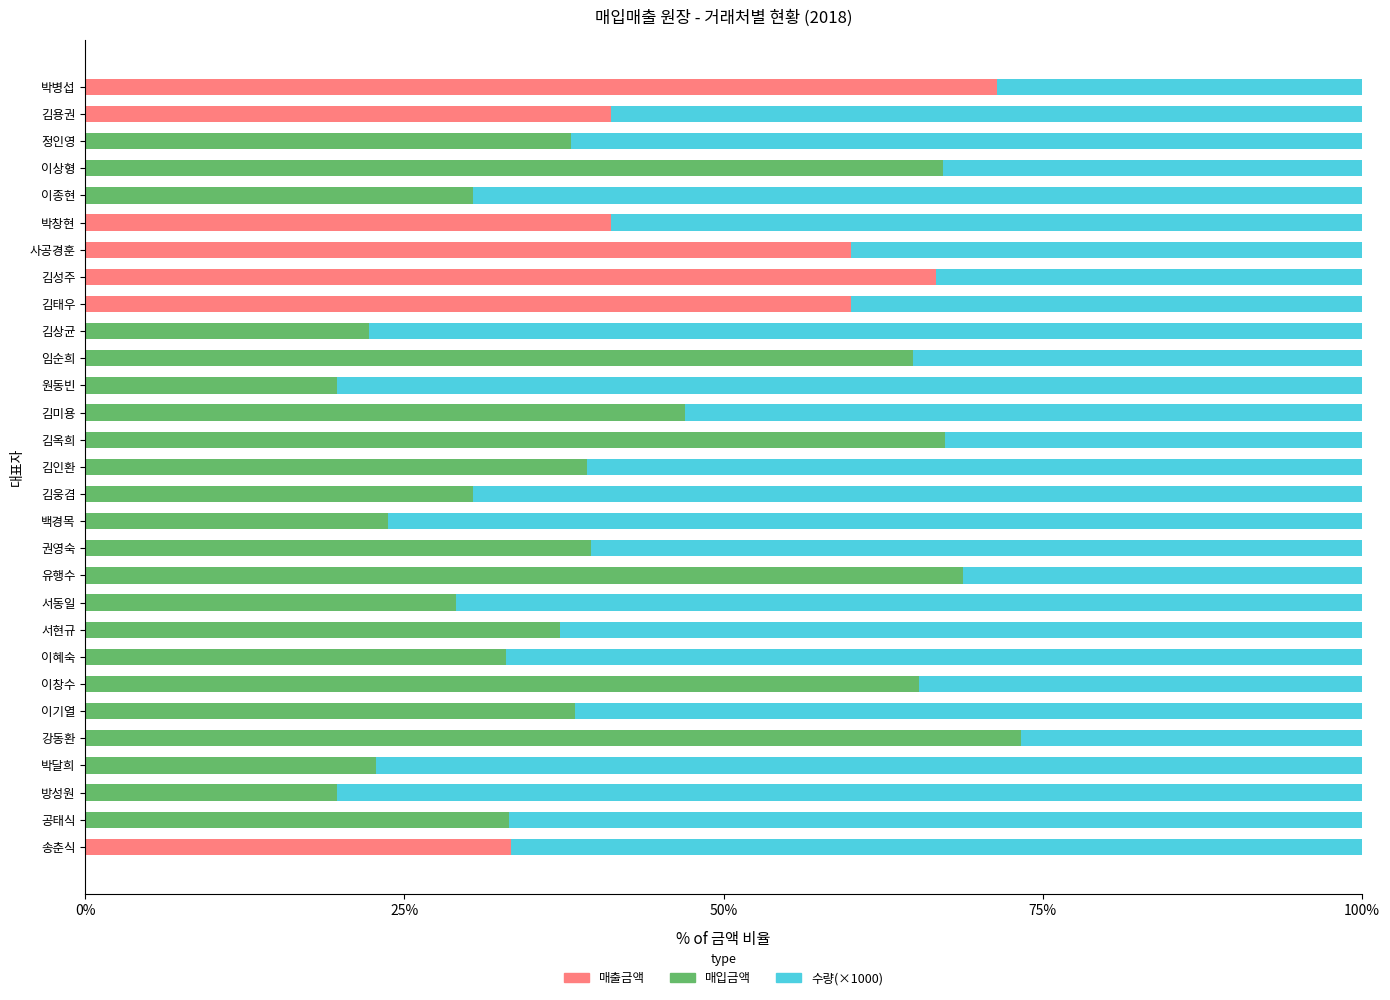

What are all the series names shown in the legend?

매출금액, 매입금액, 수량(×1000)